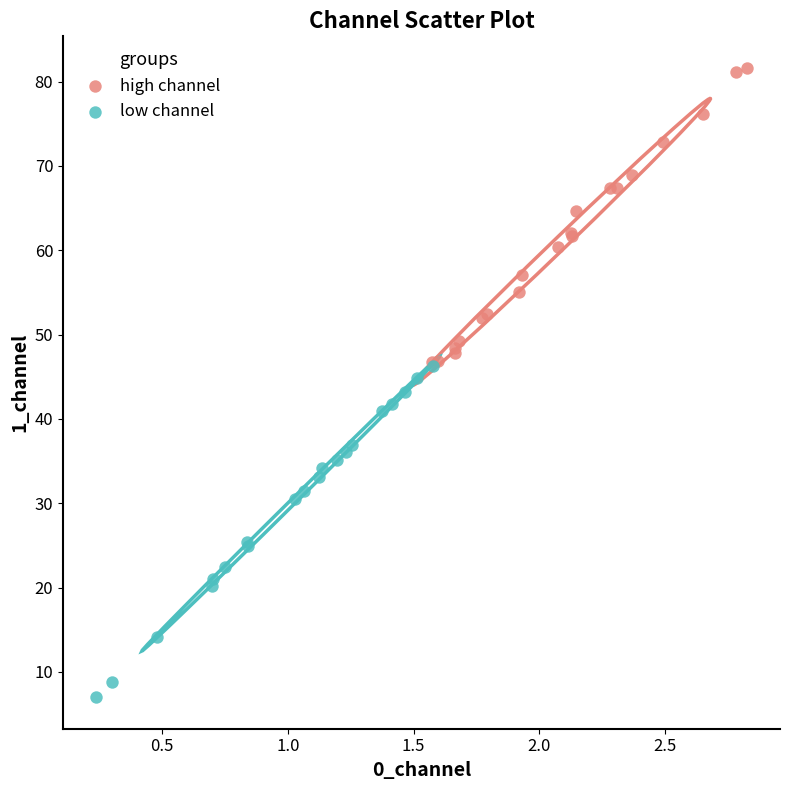

Which series reaches the minimum Y coordinate?

low channel